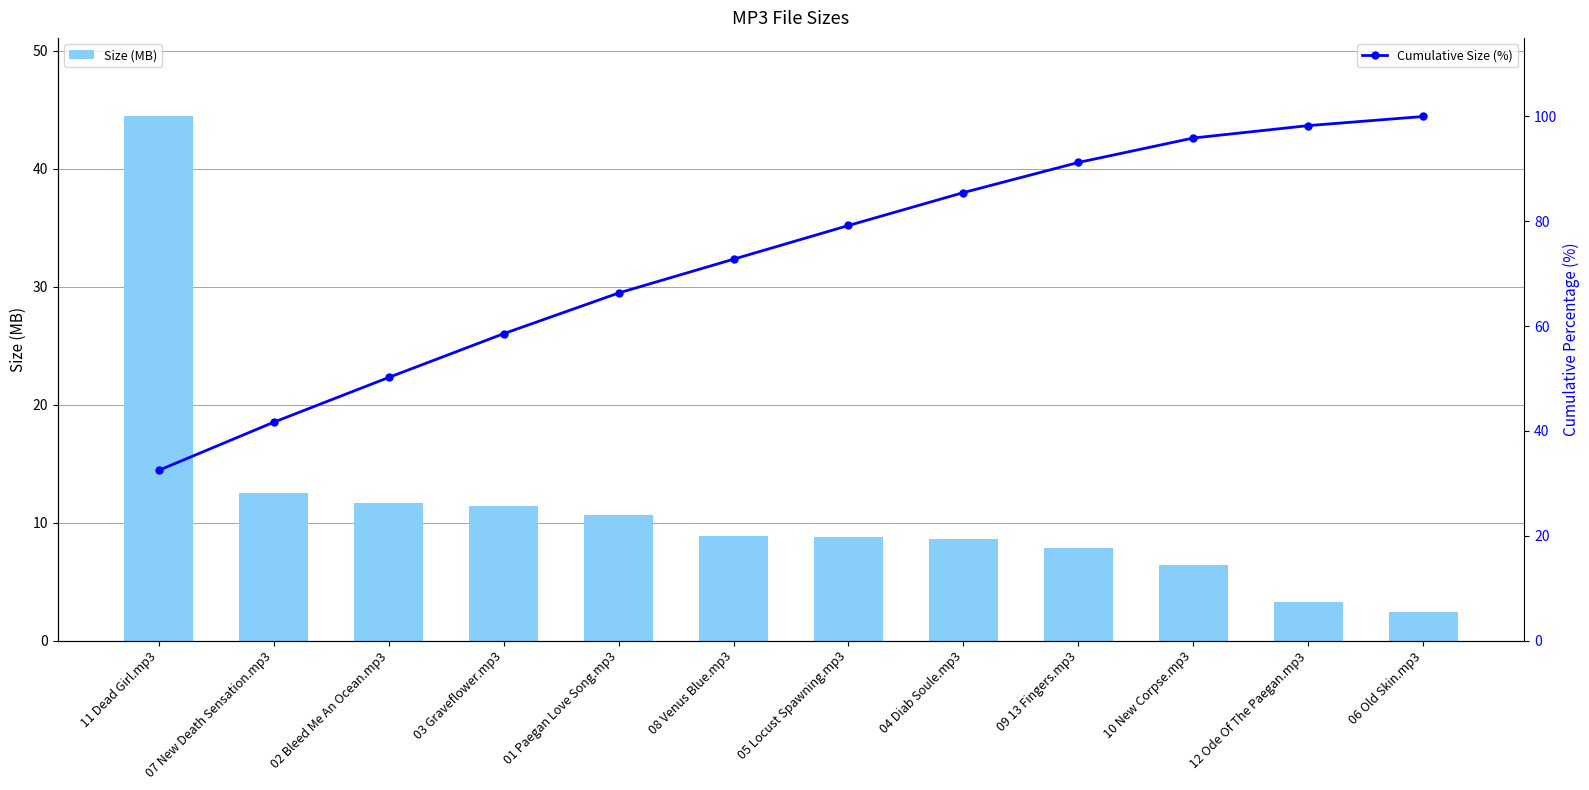

What is the label of the 12th bar from the left?

06 Old Skin.mp3